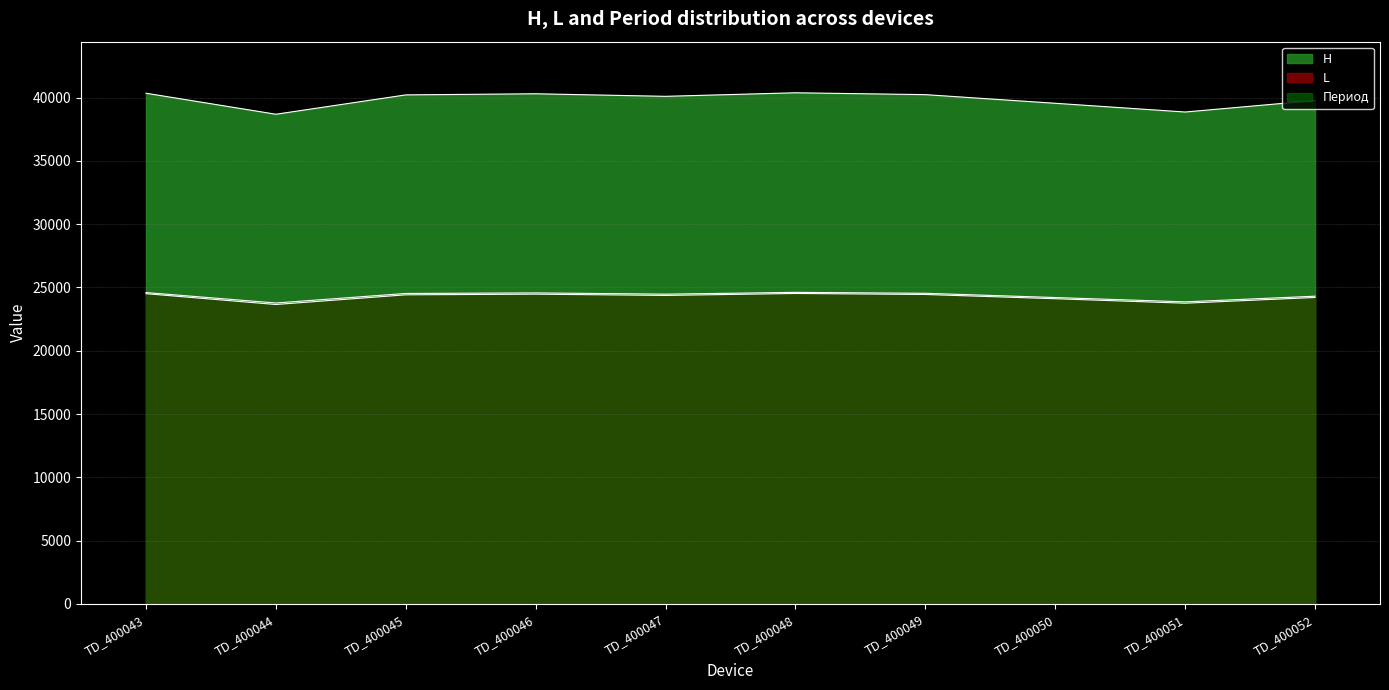

How many values in the H series exceed 40215?

4